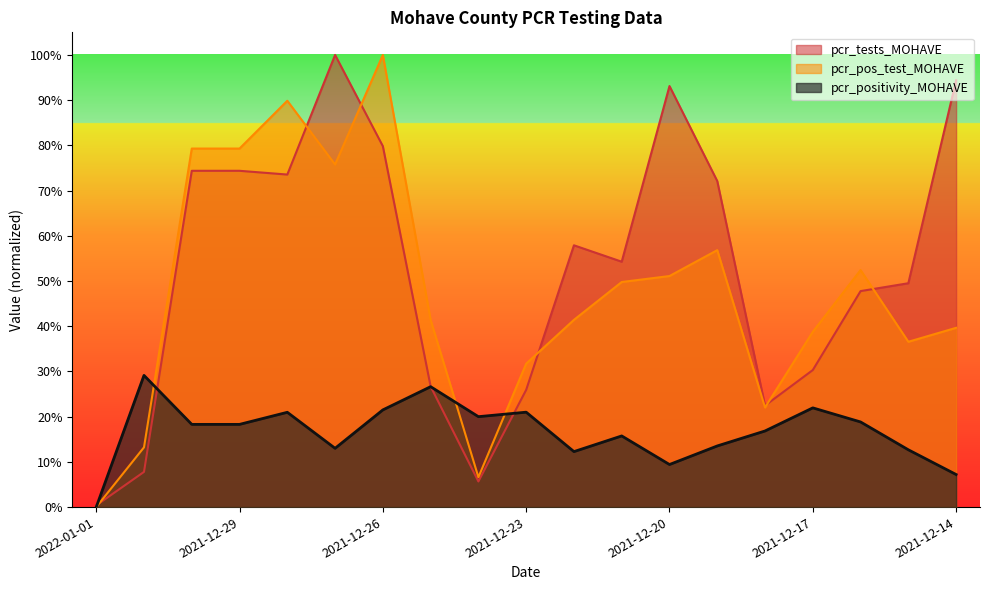

What is the sum of the pcr_tests_MOHAVE values at 2021-12-17 and 2022-01-01?

0.3